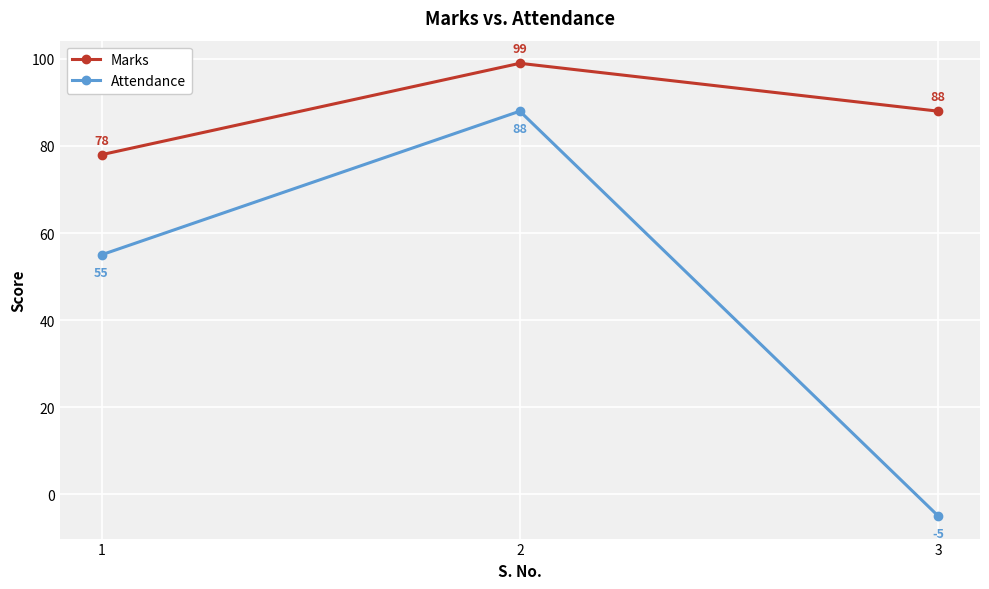

Count the number of categories in the chart.

3